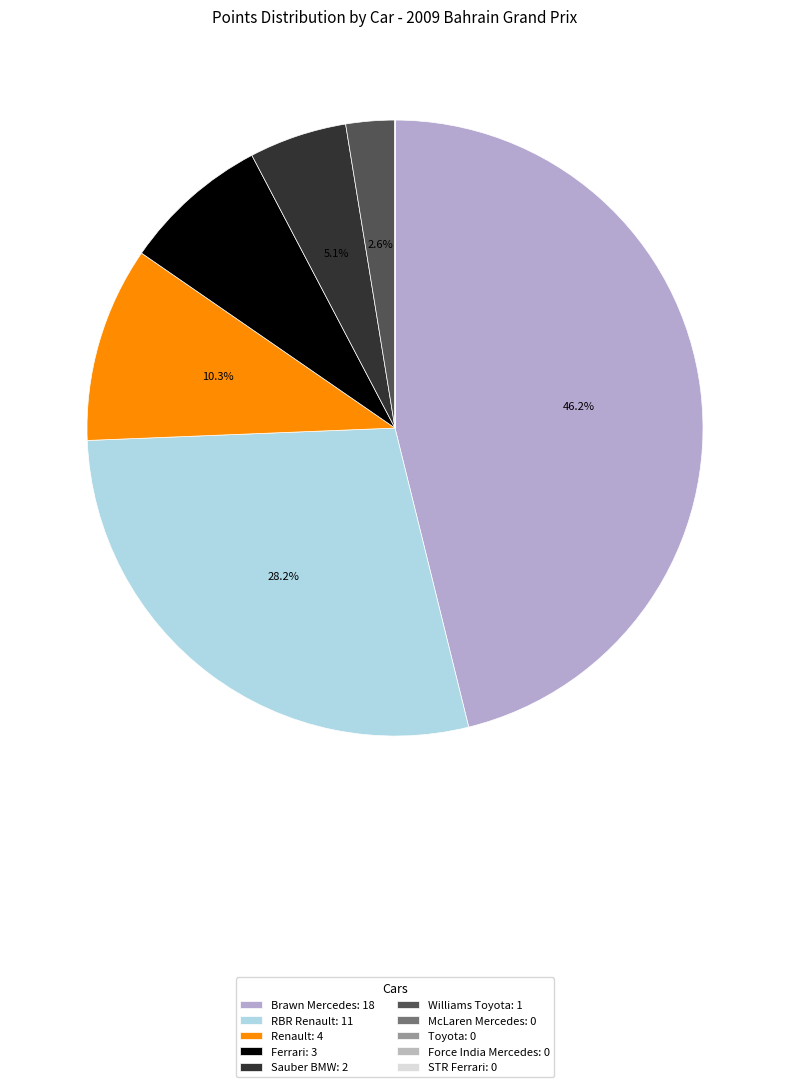

Which slice is the smallest?

McLaren Mercedes